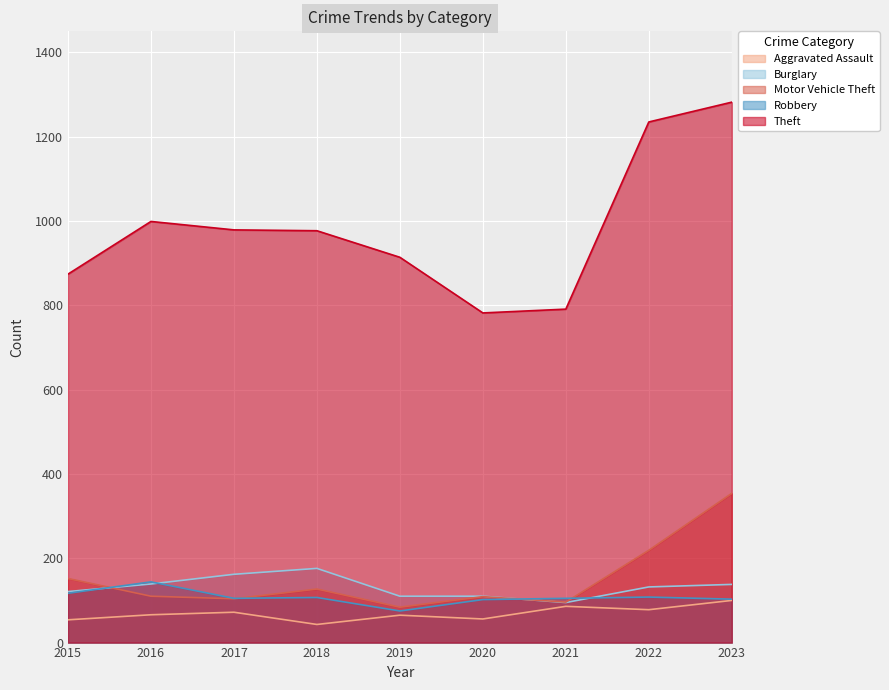

What is the total value across all series at 2021?

1173